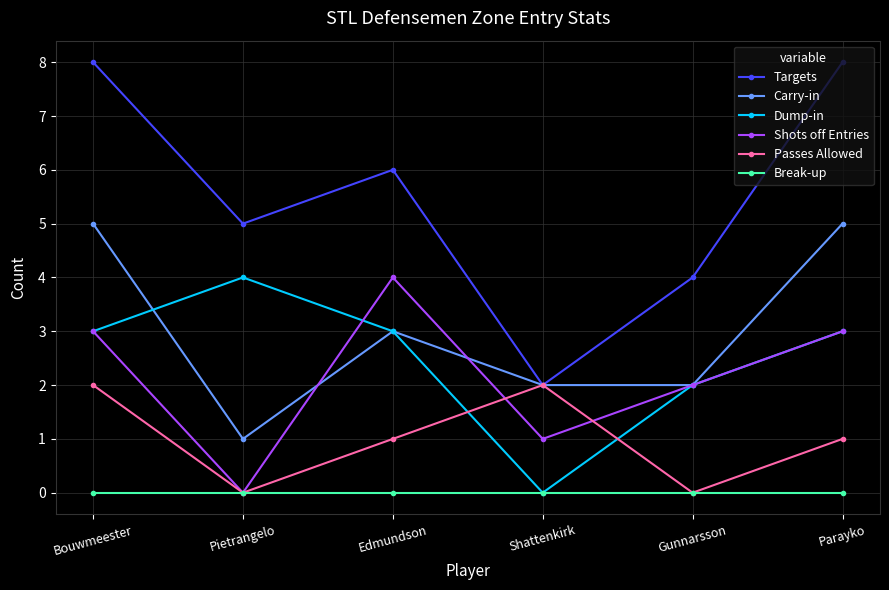

What is the label of the 5th point from the left?

Gunnarsson